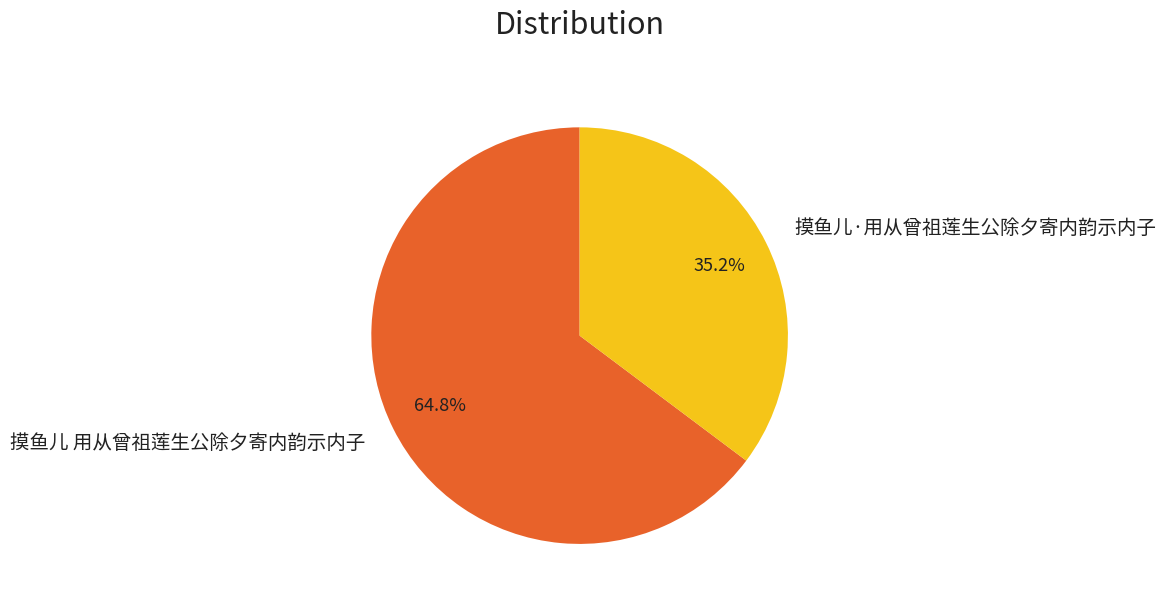

To the nearest percent, what portion does 摸鱼儿·用从曾祖莲生公除夕寄内韵示内子 represent?

35%